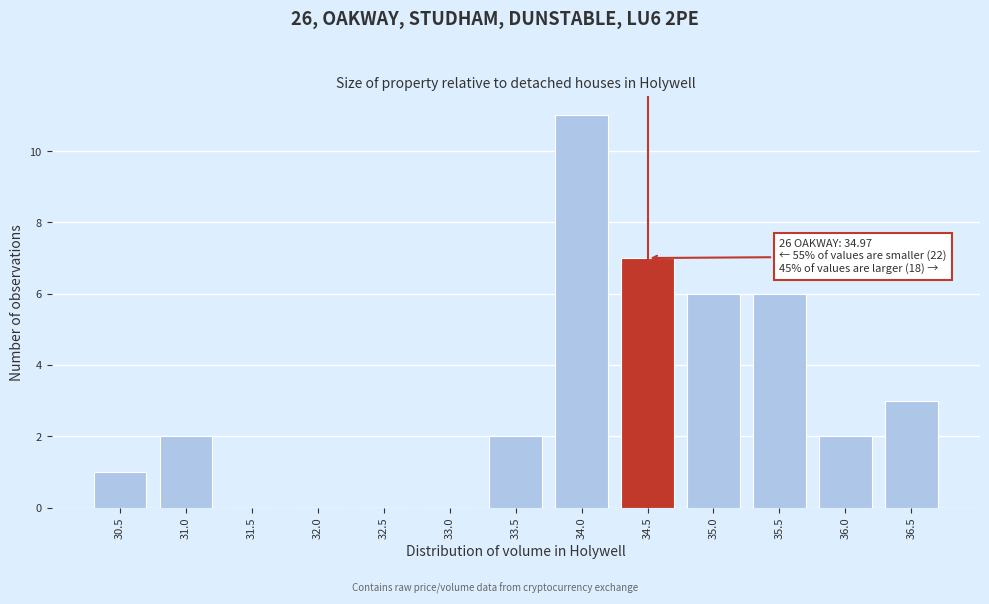

Reading right to left, extract all data points from this chart.

36.5=3	36.0=2	35.5=6	35.0=6	34.5=7	34.0=11	33.5=2	33.0=0	32.5=0	32.0=0	31.5=0	31.0=2	30.5=1